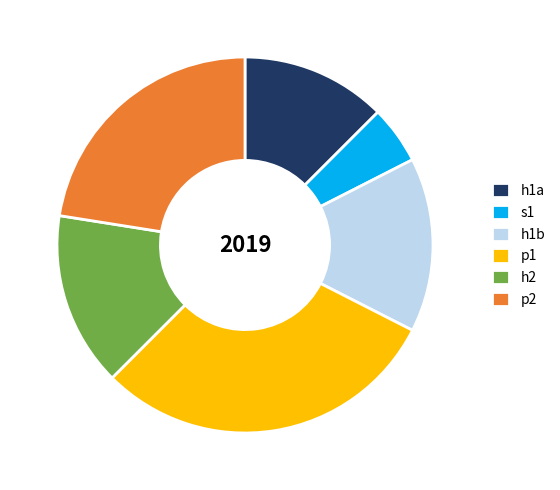

Which slice is the smallest?

s1